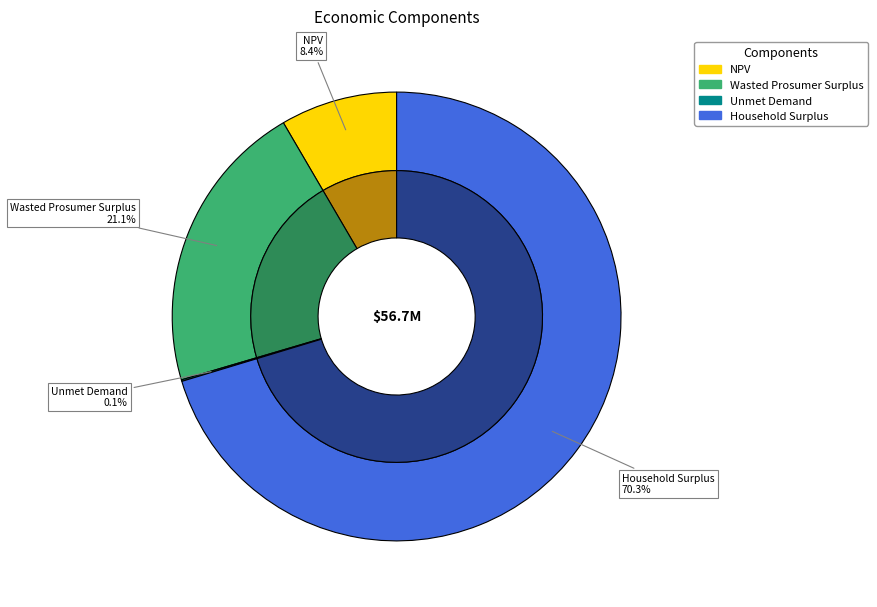

True or false: Wasted Prosumer Surplus accounts for 21% of the total.

True